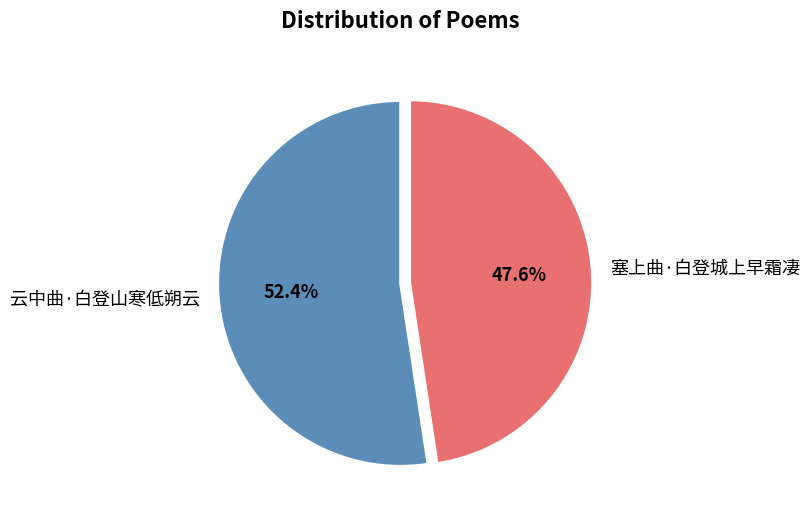

Rank the categories by value from lowest to highest.

塞上曲·白登城上早霜凄, 云中曲·白登山寒低朔云